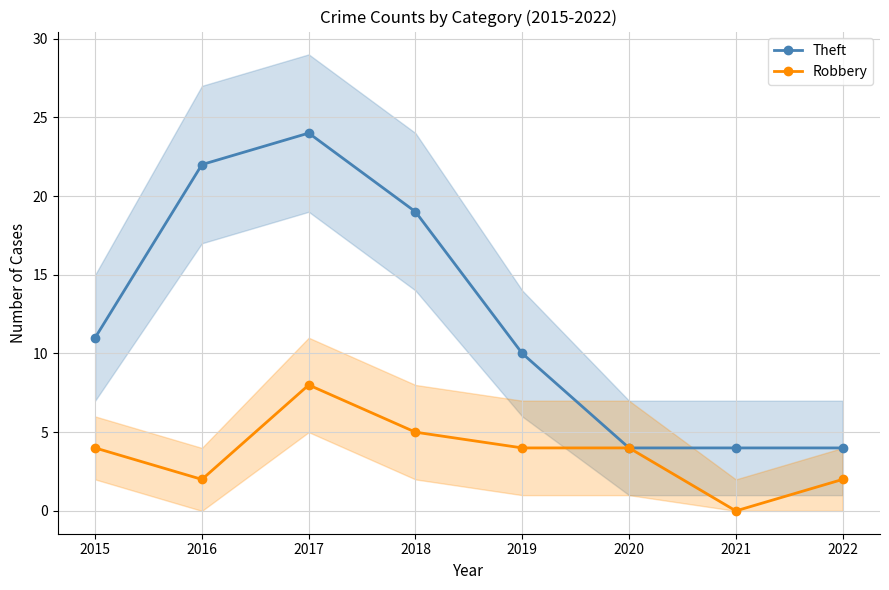

What is the sum of all Theft values?

98